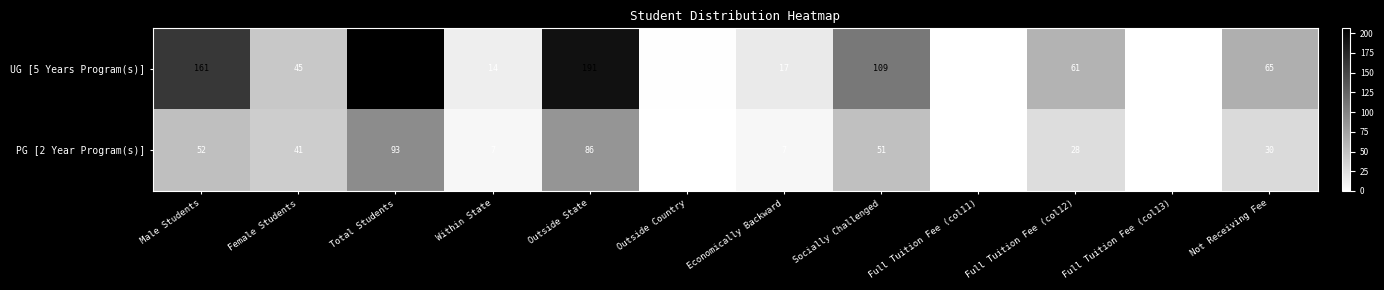

Between Female Students and Economically Backward, which series saw the biggest shift?

PG [2 Year Program(s)]